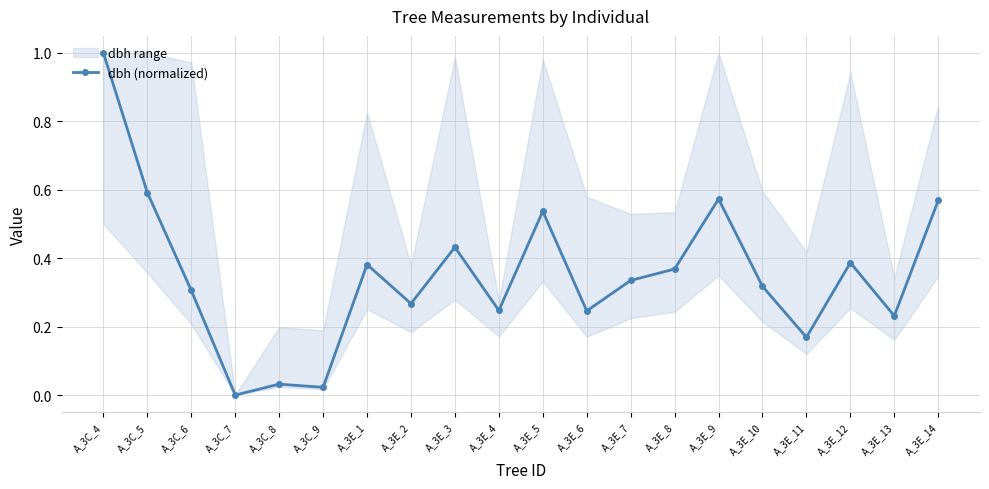

What is the value of the 18th point from the left?

0.4